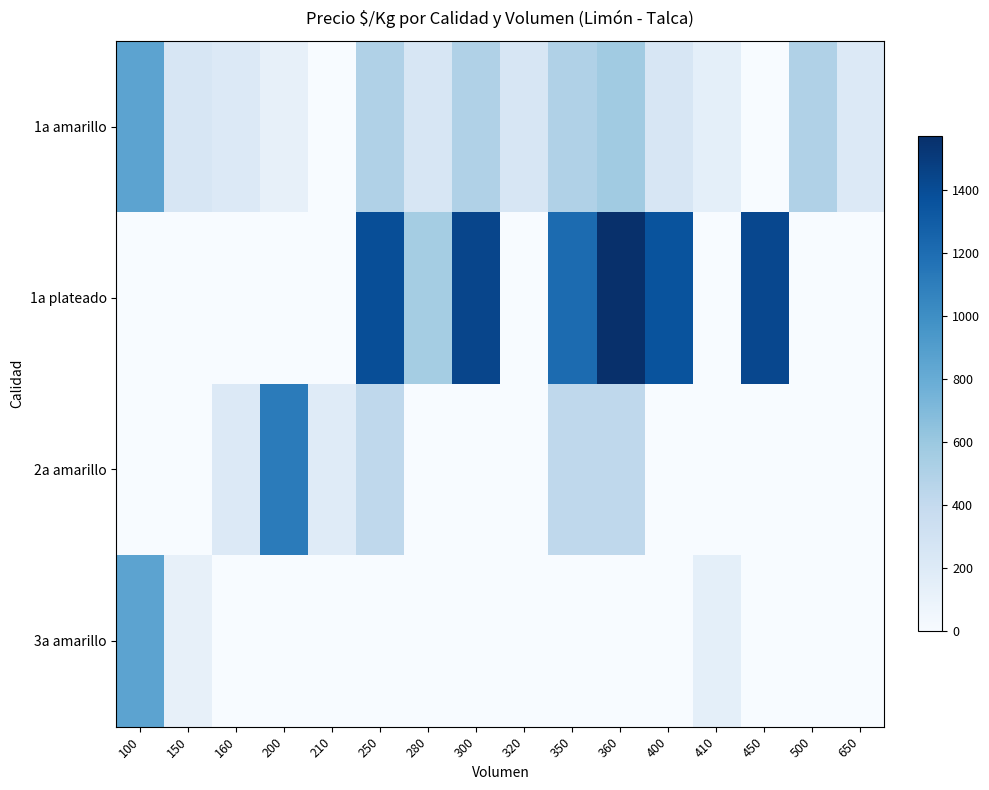

Which series has the widest spread of values?

1a plateado